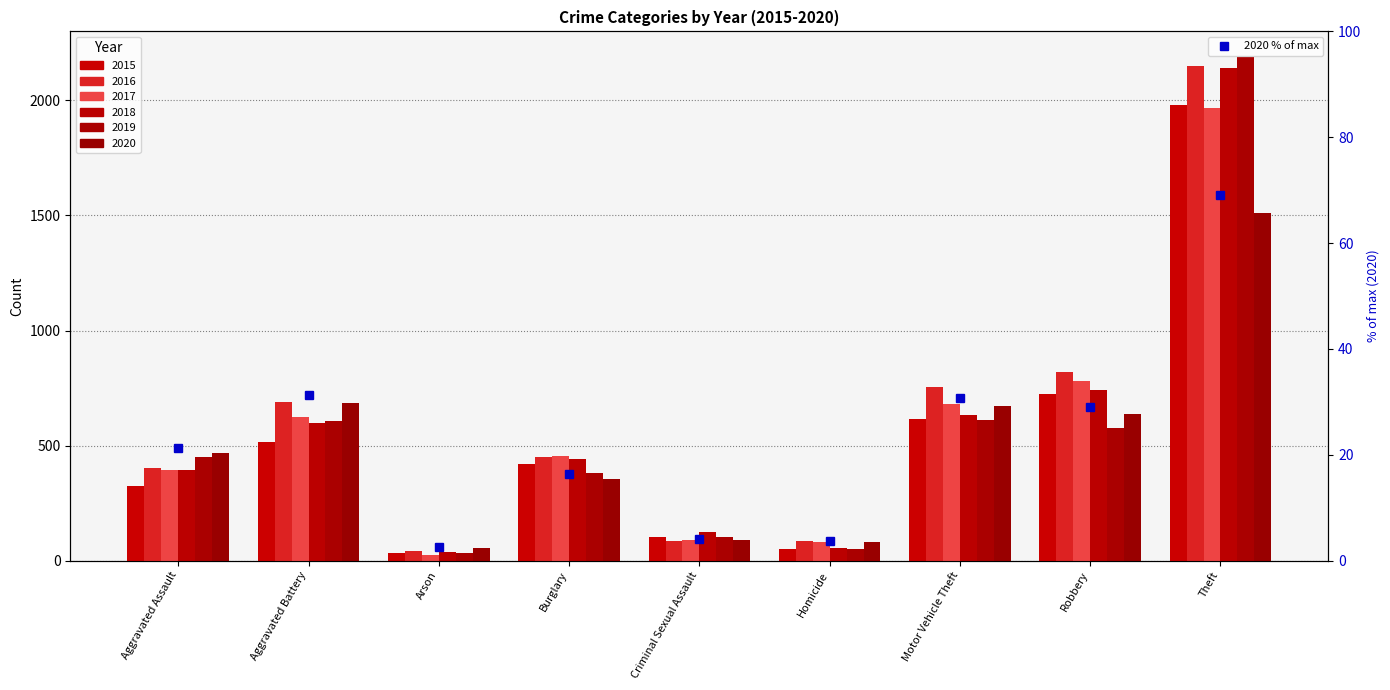

The chart shows a value of 29.1 at Robbery. True or false?

True